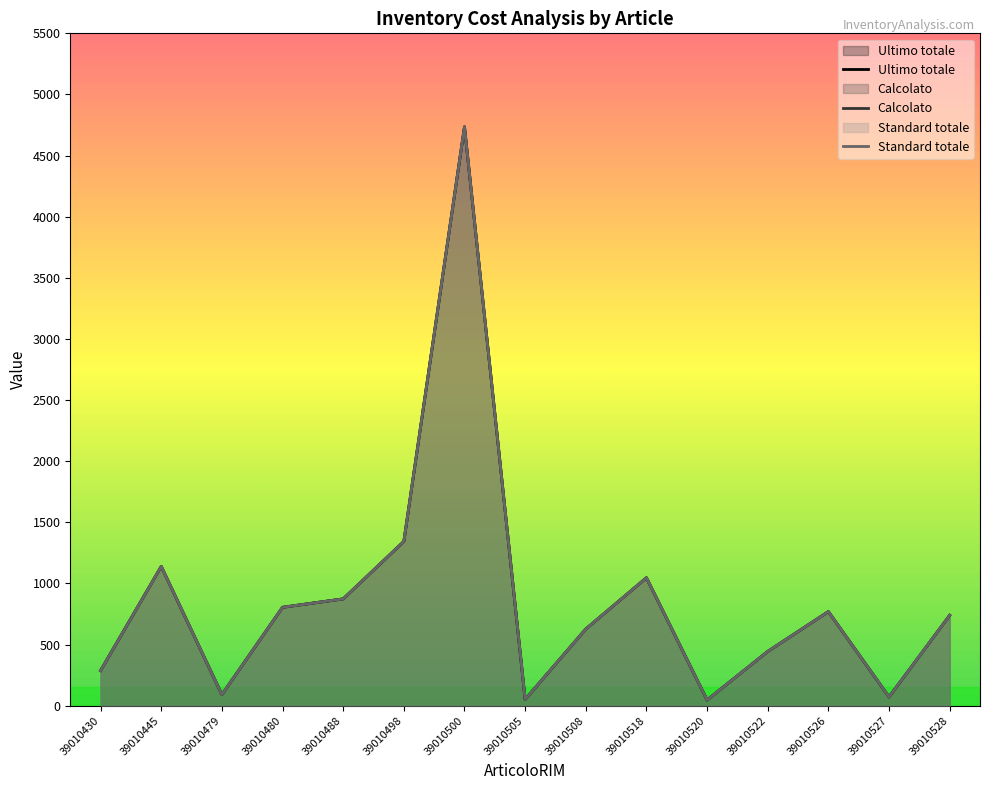

In Calcolato, how many points are lower than both neighbors (excluding endpoints)?

4